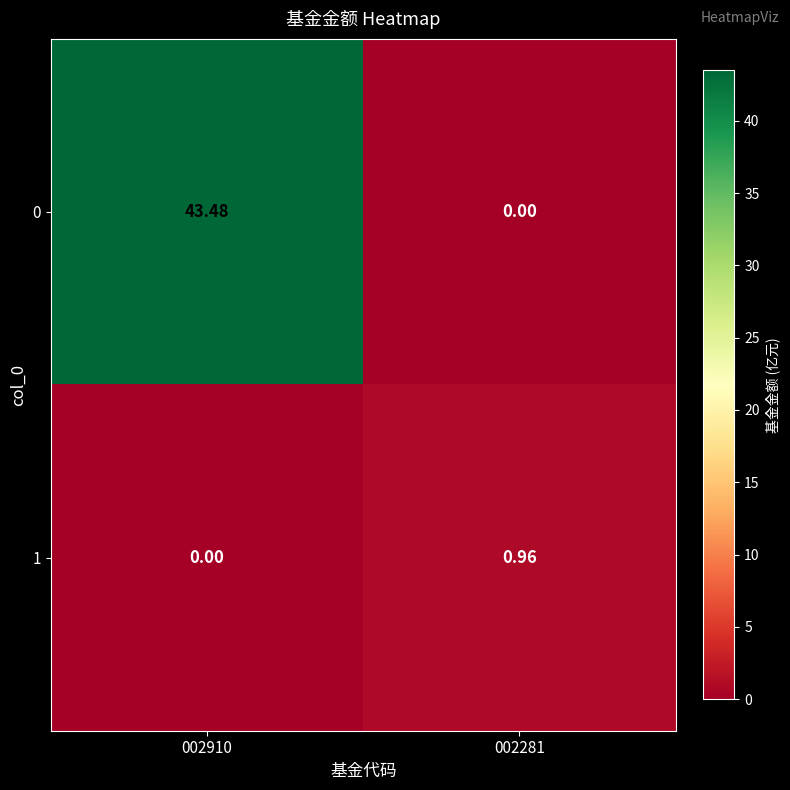

Is the value of 0 at 002910 greater than the value of 1 at 002910?

Yes